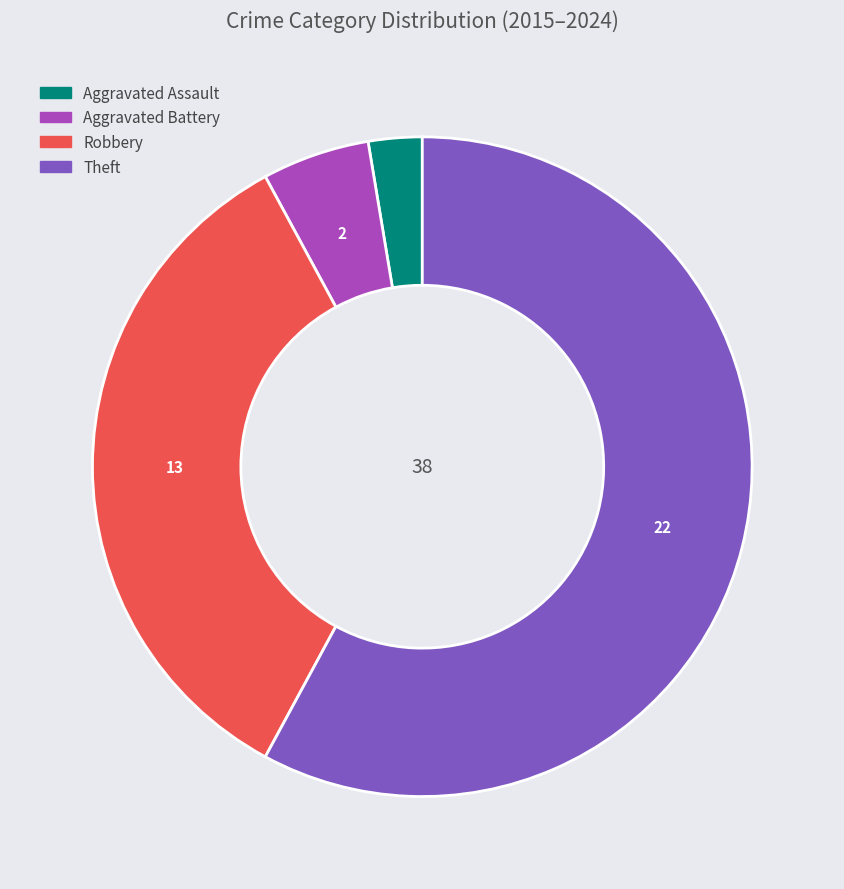

Which category accounts for the majority?

Theft